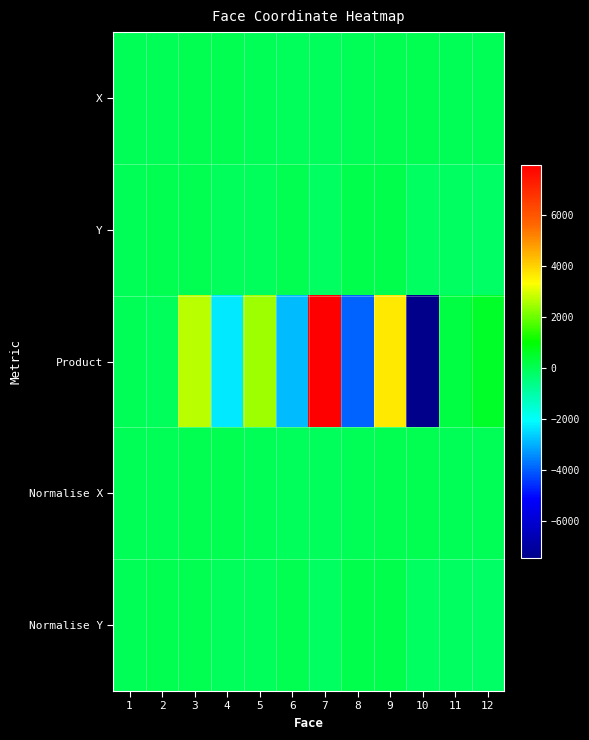

Reading right to left, transcribe all the data shown in this chart.

X: 12=-2.5	11=-2.0	10=48.9	9=27.5	8=-29.6	7=-52.1	6=-65.9	5=-35.0	4=32.8	3=68.0	2=-0.6	1=-2.2
Y: 12=-178.0	11=-123.2	10=-151.7	9=131.1	8=129.5	7=-153.4	6=42.6	5=-70.0	4=-69.7	3=40.2	2=71.4	1=-0.7
Product: 12=534.0	11=246.0	10=-7448.0	9=3668.0	8=-3900.0	7=7956.0	6=-2838.0	5=2450.0	4=-2310.0	3=2720.0	2=-71.0	1=2.0
Normalise X: 12=-3.0	11=-2.0	10=49.0	9=28.0	8=-30.0	7=-52.0	6=-66.0	5=-35.0	4=33.0	3=68.0	2=-1.0	1=-2.0
Normalise Y: 12=-178.0	11=-123.0	10=-152.0	9=131.0	8=130.0	7=-153.0	6=43.0	5=-70.0	4=-70.0	3=40.0	2=71.0	1=-1.0